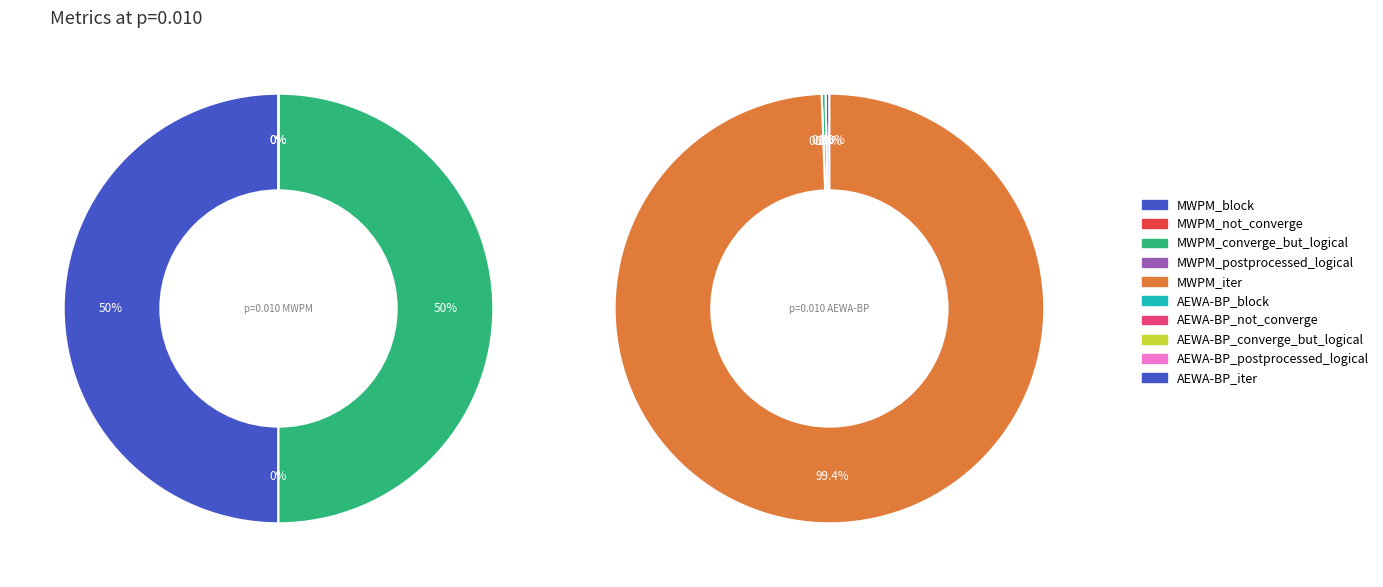

To the nearest percent, what is the average slice percentage?

10%